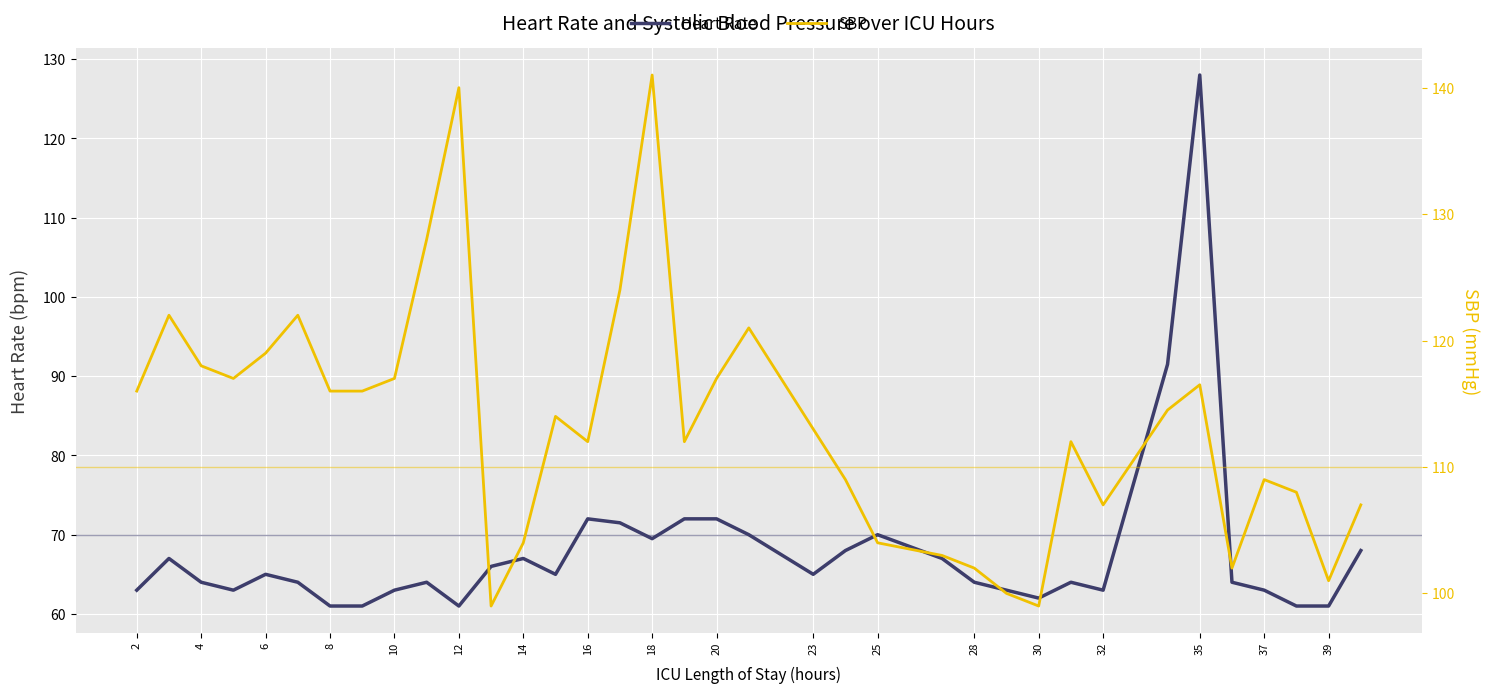

The value of Heart Rate at 39 is 99.5. True or false?

False